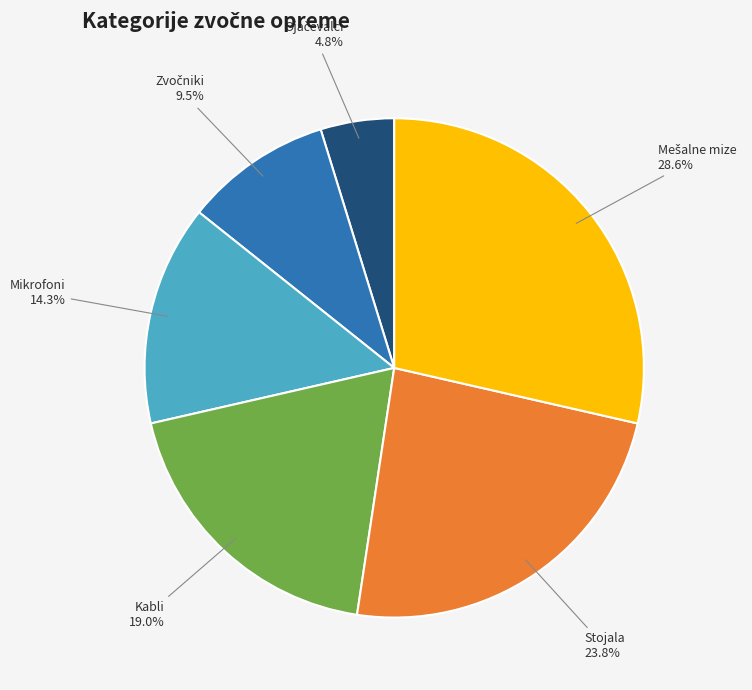

How many segments does this pie chart have?

6